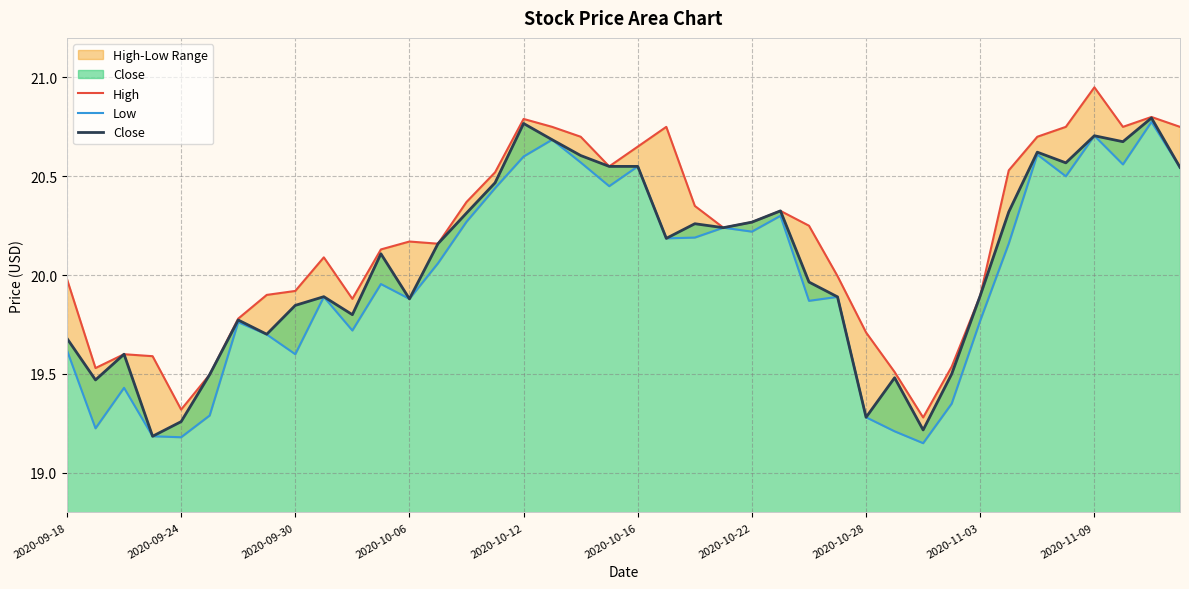

Count the number of data series in this chart.

3